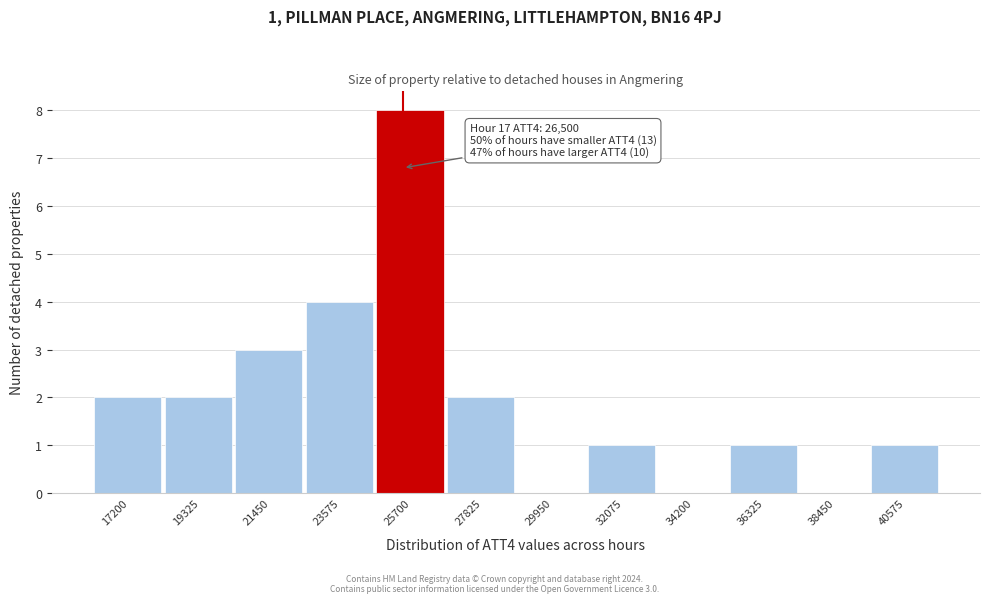

Reading left to right, transcribe all the data shown in this chart.

17200=2	19325=2	21450=3	23575=4	25700=8	27825=2	29950=0	32075=1	34200=0	36325=1	38450=0	40575=1